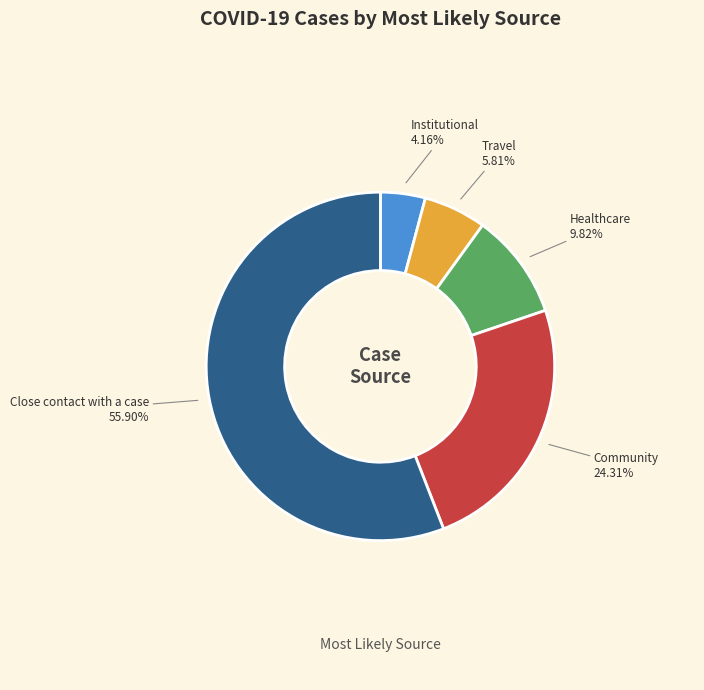

Is there a majority slice in this chart?

Yes